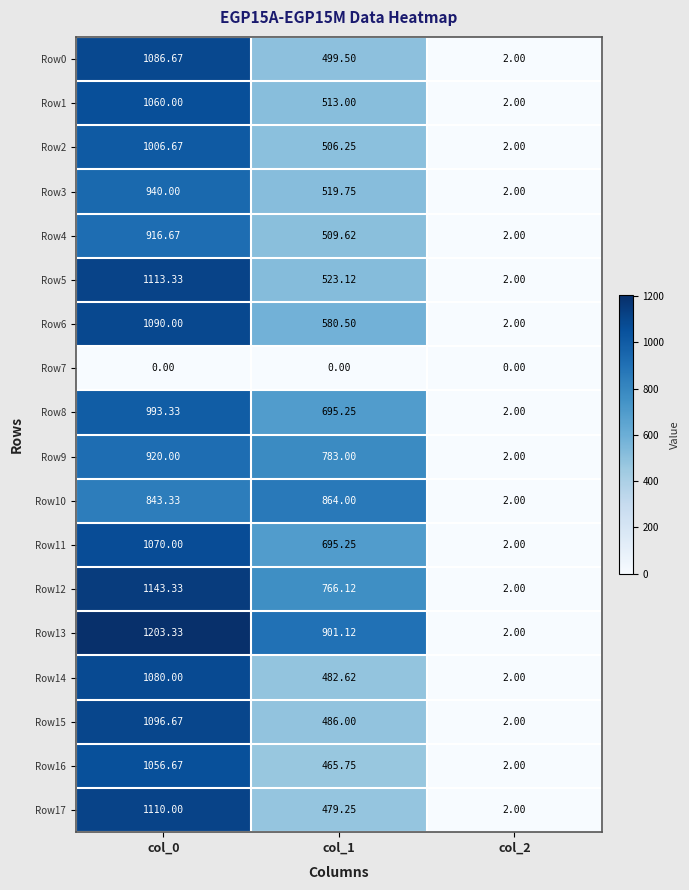

Is the value of Row12 at col_2 greater than the value of Row9 at col_0?

No